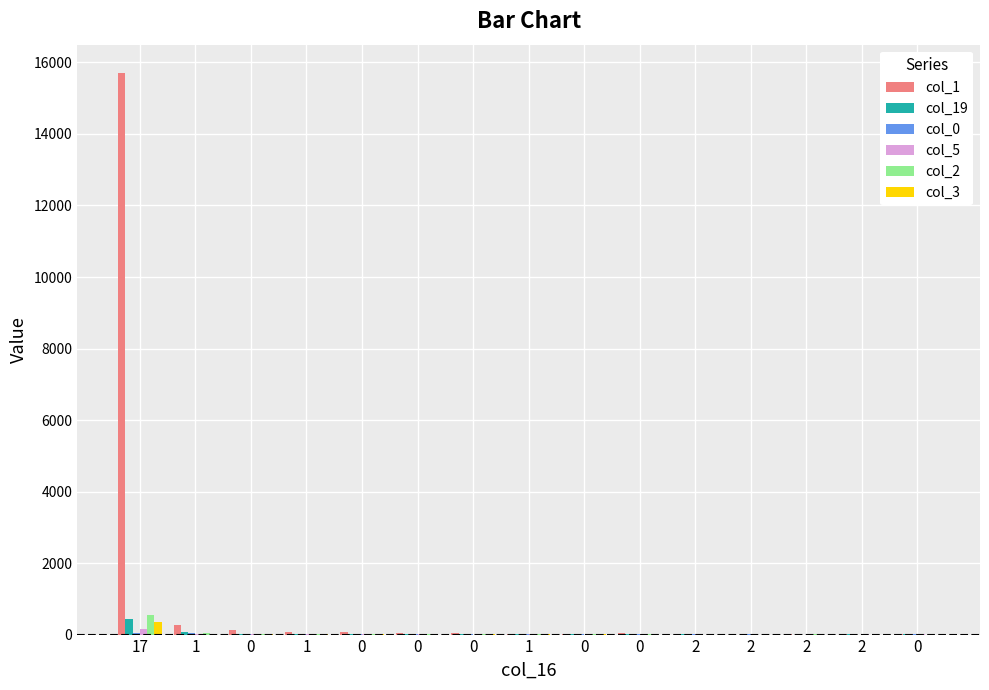

What is the minimum value for col_1?

5